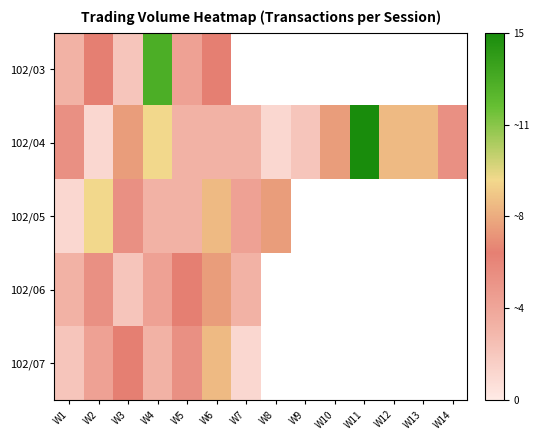

Which series has the widest spread of values?

102/04